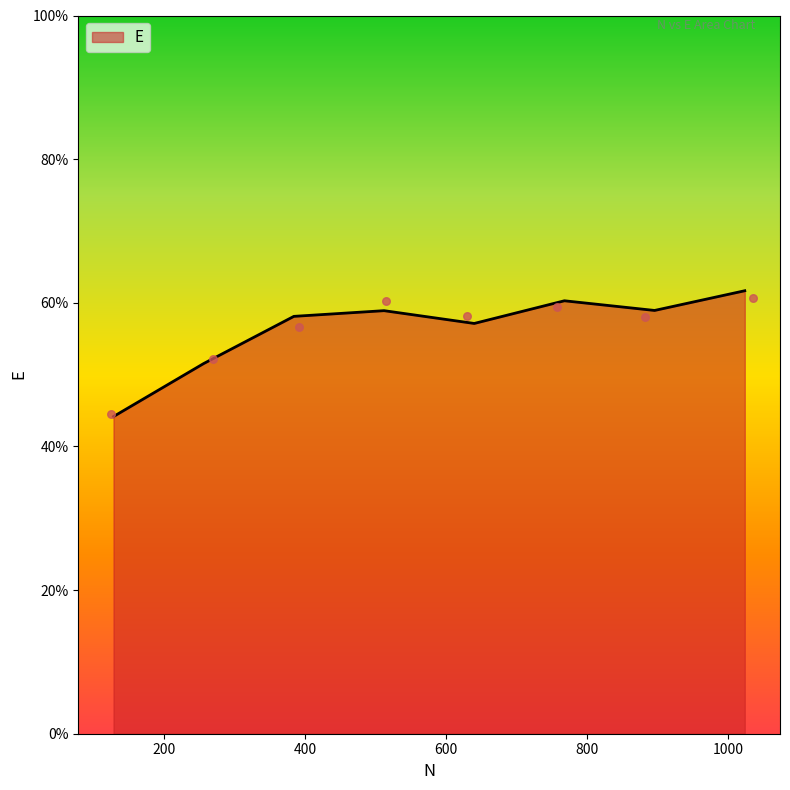

Which has a higher value, 384 or 640?

384